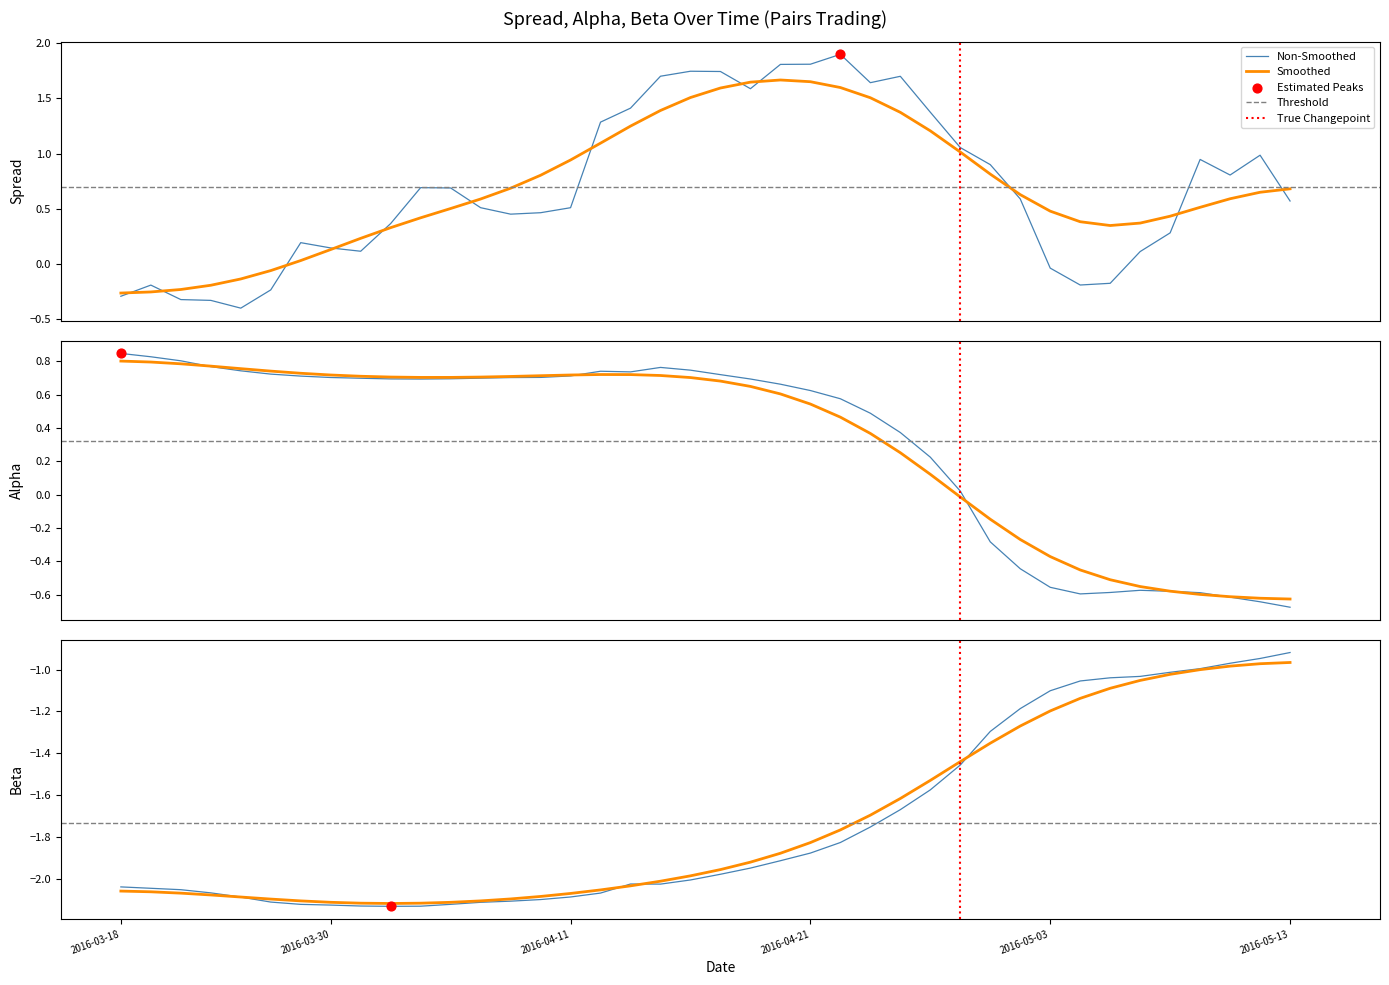

At how many categories does at least one series exceed 0?

37